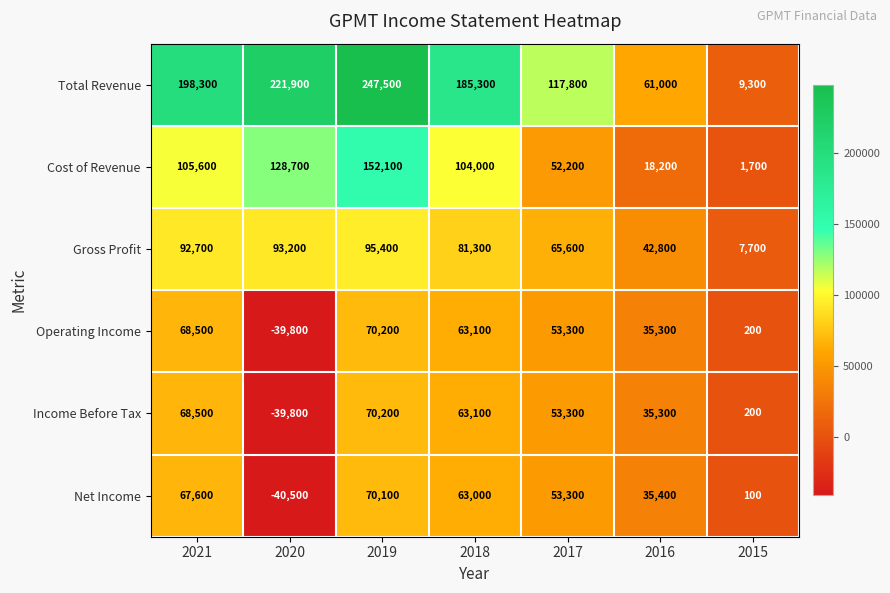

Which series changed the most between 2018 and 2015?

Total Revenue